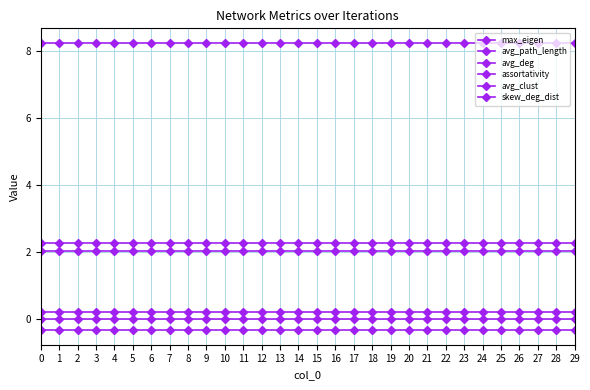

Between 23 and 27, which series saw the biggest shift?

max_eigen